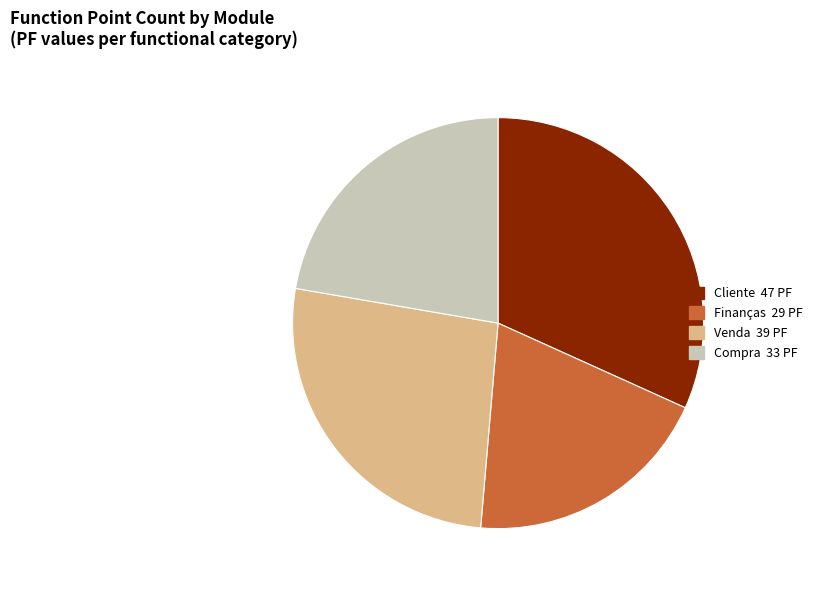

Is there any slice that represents more than half of the pie?

No